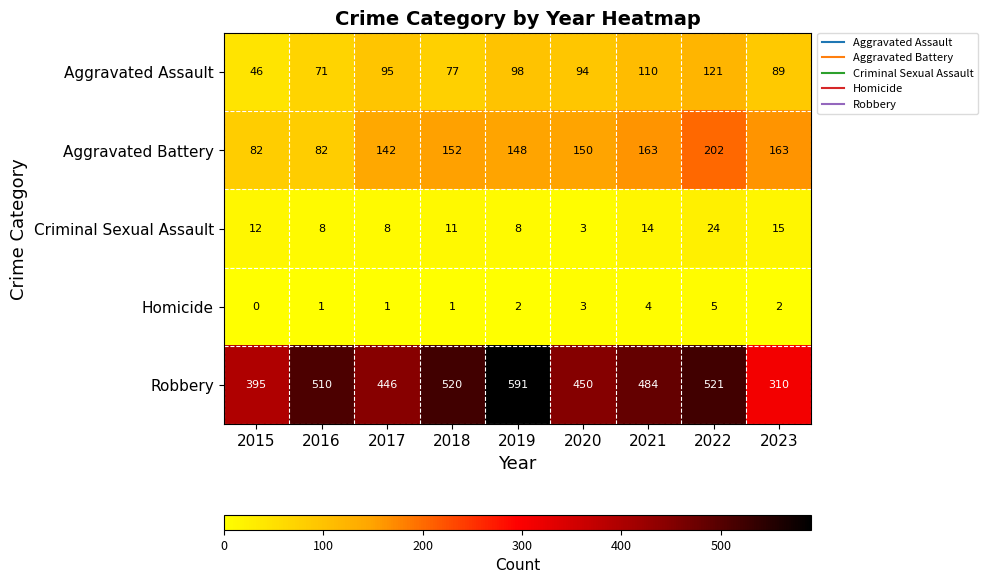

What is the difference between the maximum and minimum values in the Criminal Sexual Assault series?

21